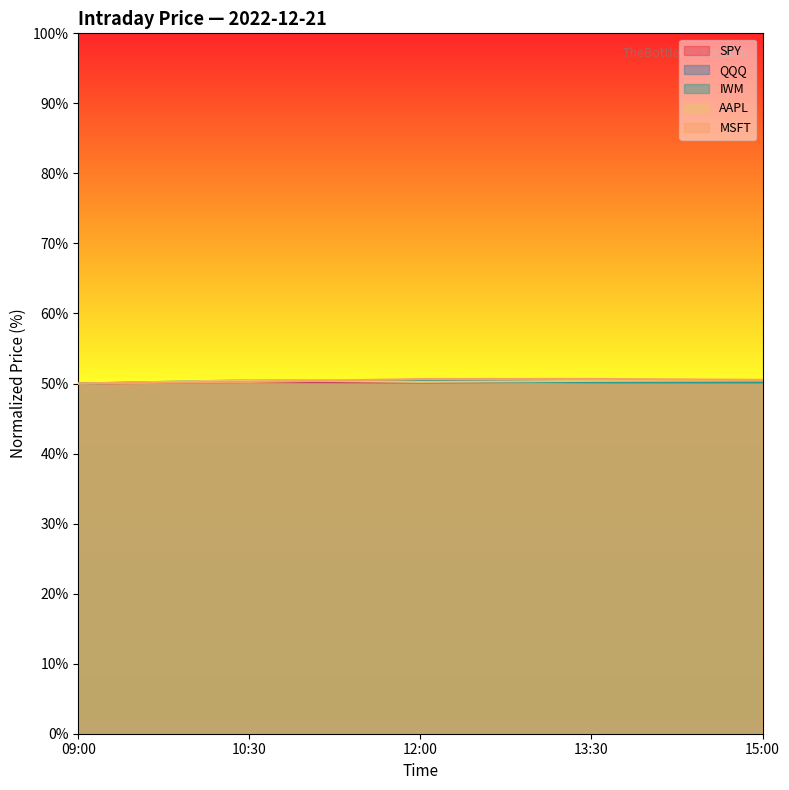

Reading left to right, what are all the values shown in this chart?

SPY: 09:00=50.0	10:30=50.2	12:00=50.2	13:30=50.2	15:00=50.3
QQQ: 09:00=50.0	10:30=50.3	12:00=50.3	13:30=50.4	15:00=50.4
IWM: 09:00=50.0	10:30=50.4	12:00=50.3	13:30=50.2	15:00=50.2
AAPL: 09:00=50.0	10:30=50.5	12:00=50.2	13:30=50.4	15:00=50.4
MSFT: 09:00=50.0	10:30=50.2	12:00=50.6	13:30=50.7	15:00=50.5